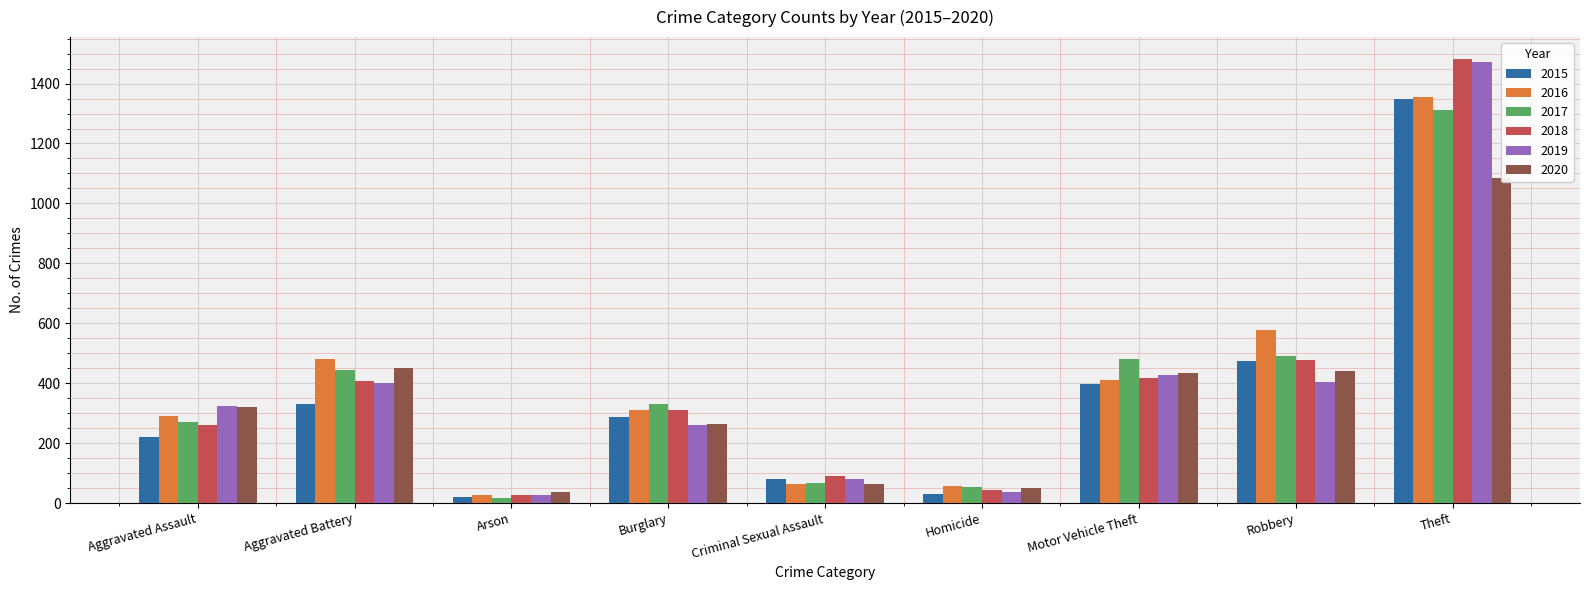

What is the difference between the highest and lowest values at Robbery?

173